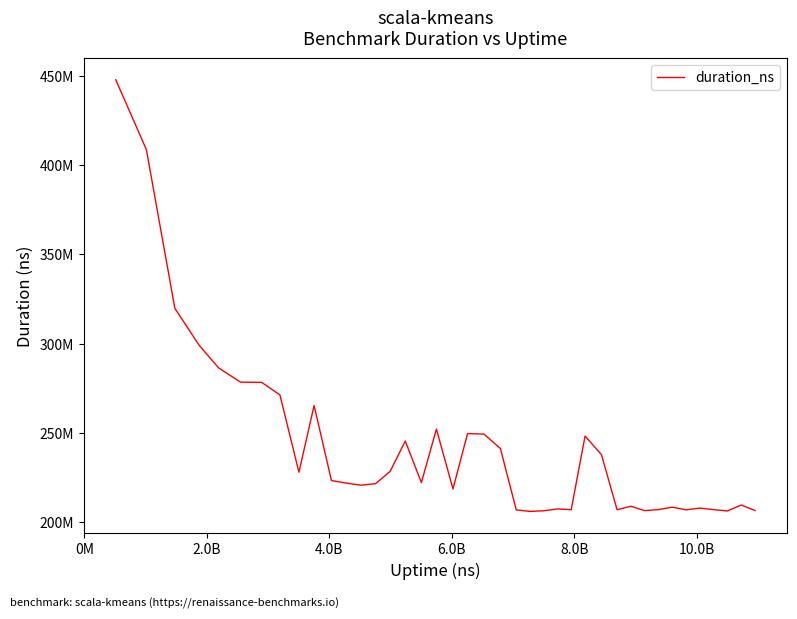

Is this an area chart (filled region under the line)?

No